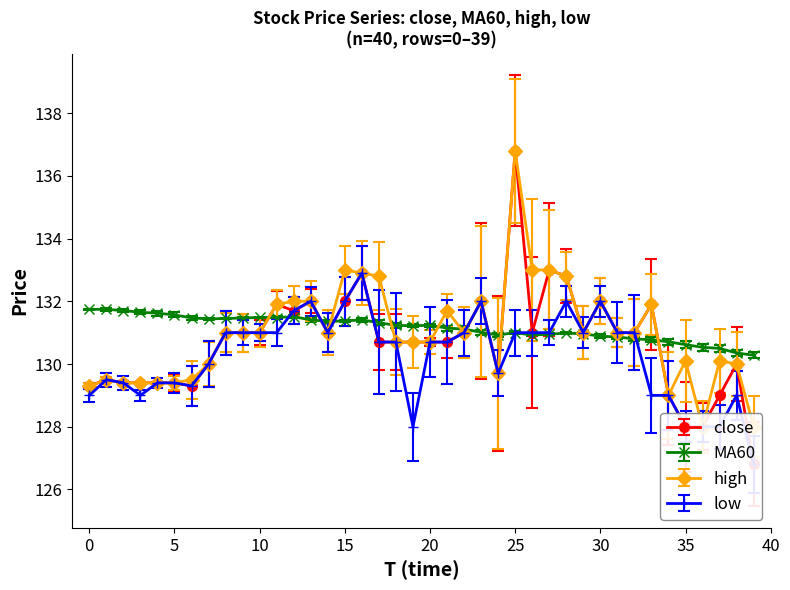

How many lines are shown in the chart?

4